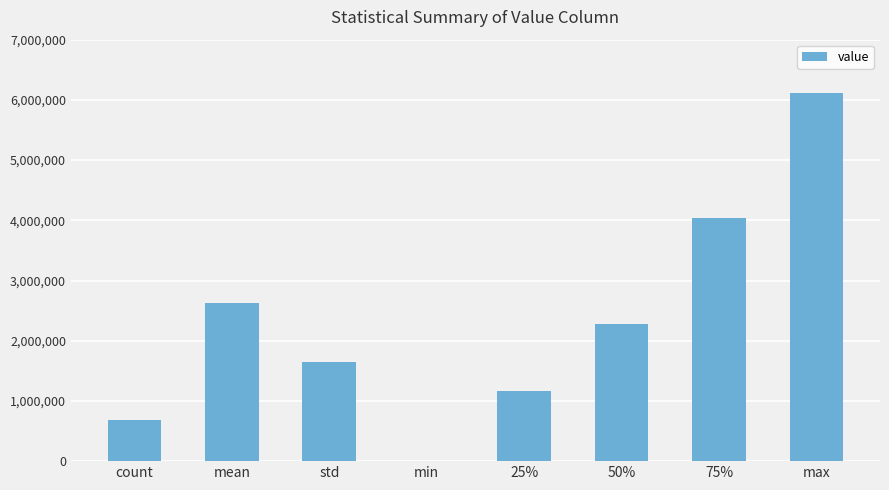

Reading right to left, transcribe all the data shown in this chart.

6114330.0	4046274.0	2272152.0	1157951.0	1.0	1641782.8	2621856.9	678013.0